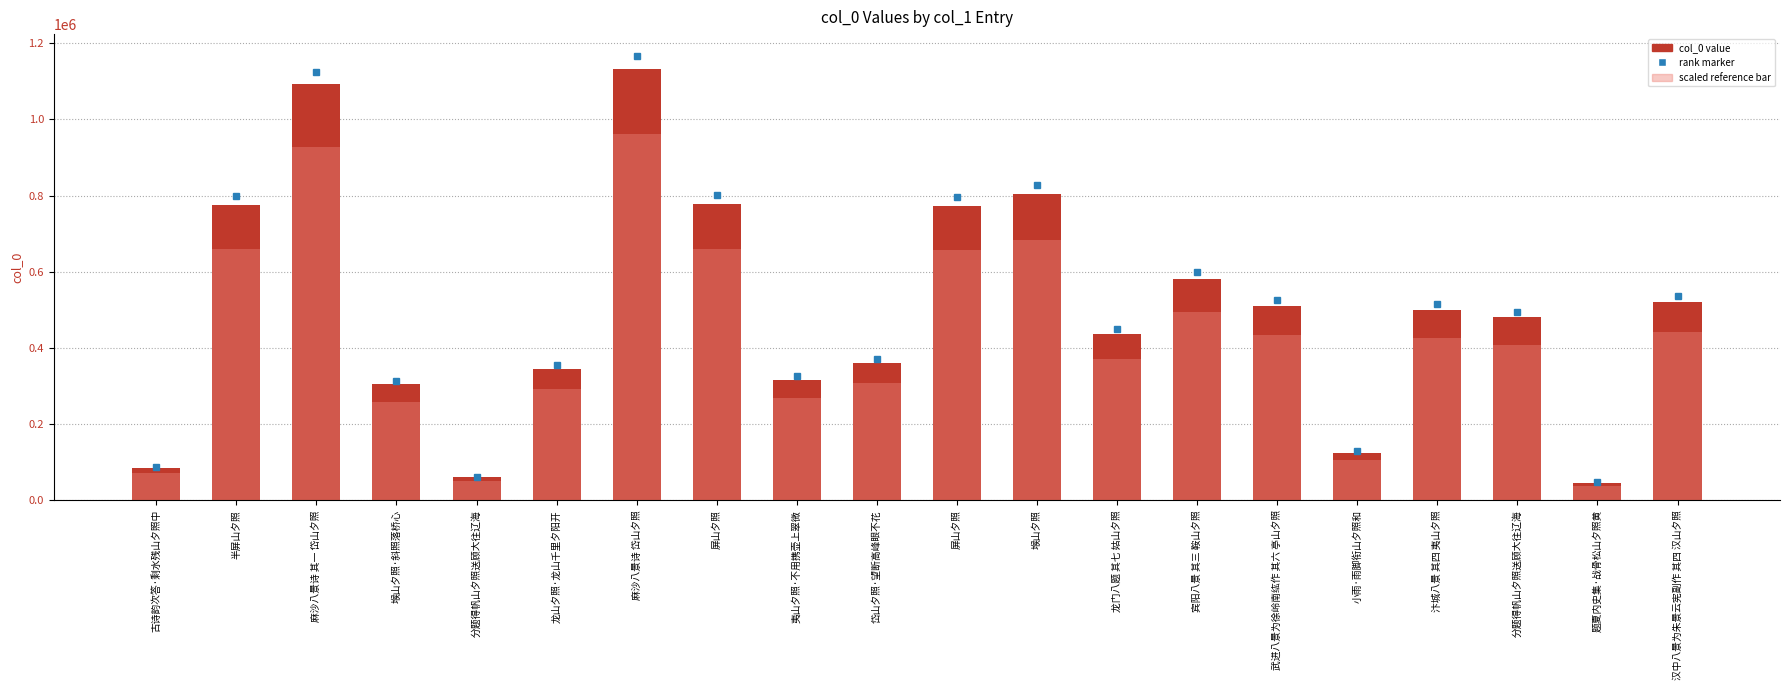

What is the label of the 2nd bar from the left?

半屏山夕照